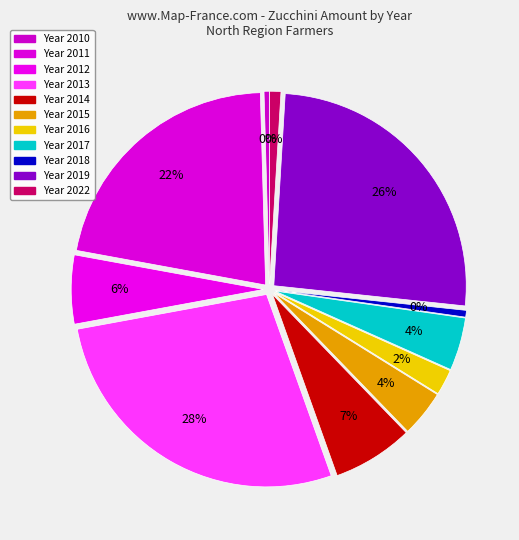

Does 2013 represent more than half of the total?

No